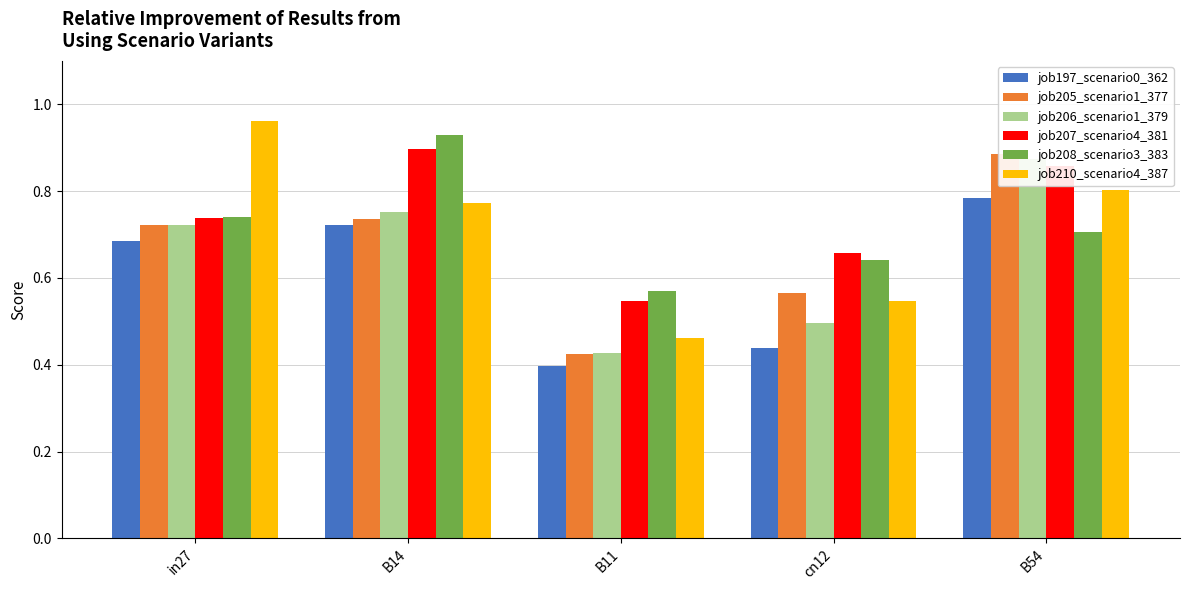

Rank the categories by job197_scenario0_362 value from lowest to highest.

B11, cn12, in27, B14, B54